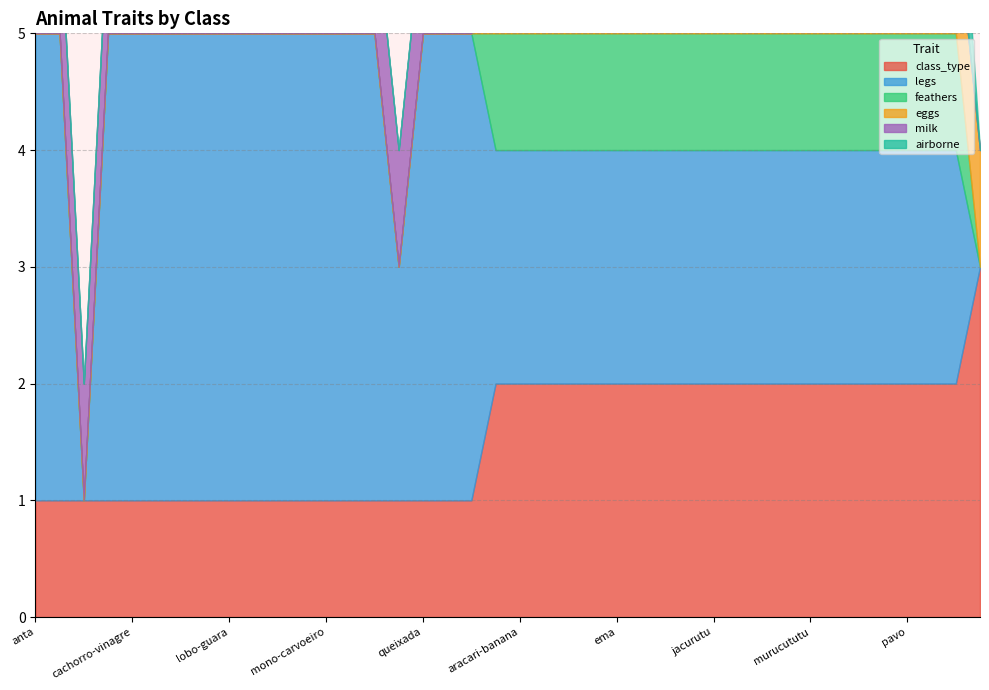

What are all the series names shown in the legend?

class_type, legs, feathers, eggs, milk, airborne